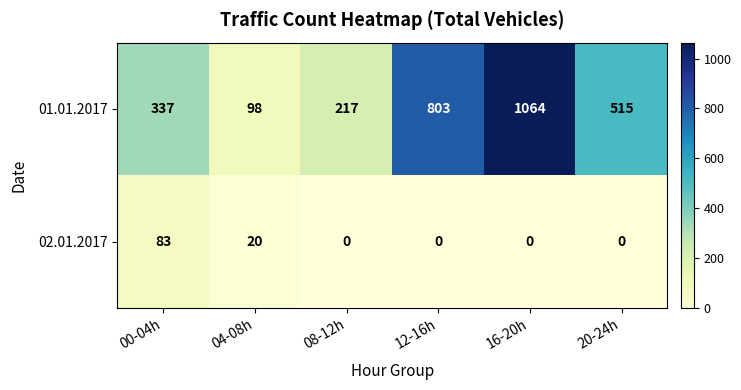

What is the sum of all 01.01.2017 values?

3034